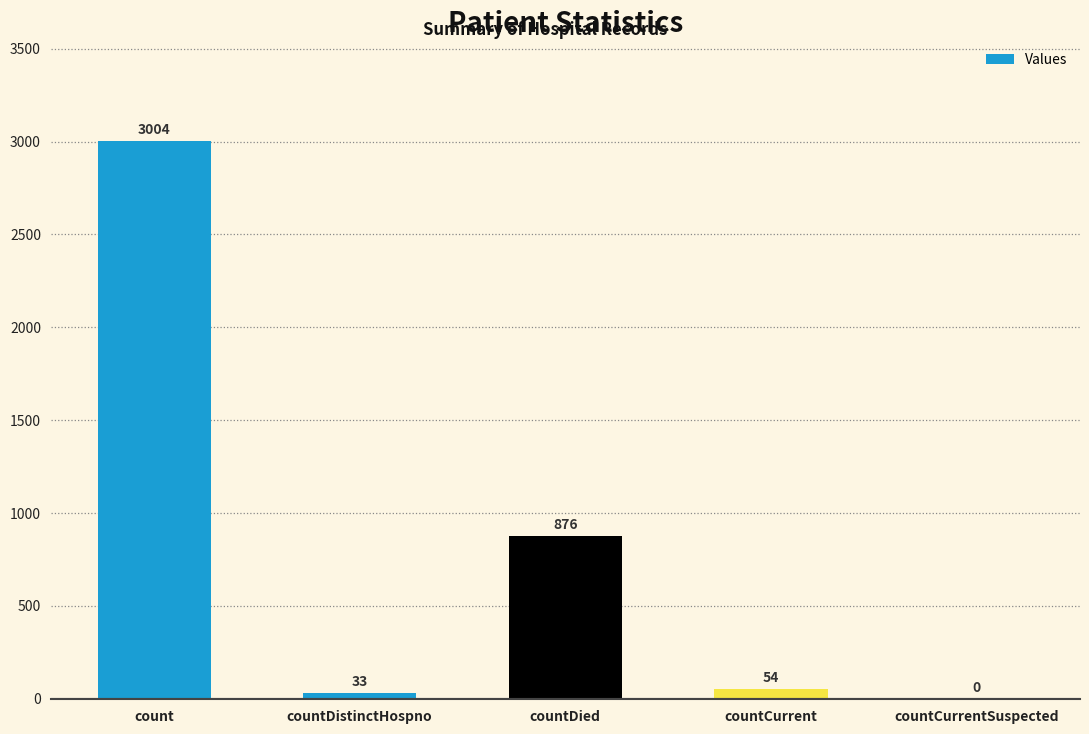

The chart shows a value of 54 at countCurrent. True or false?

True